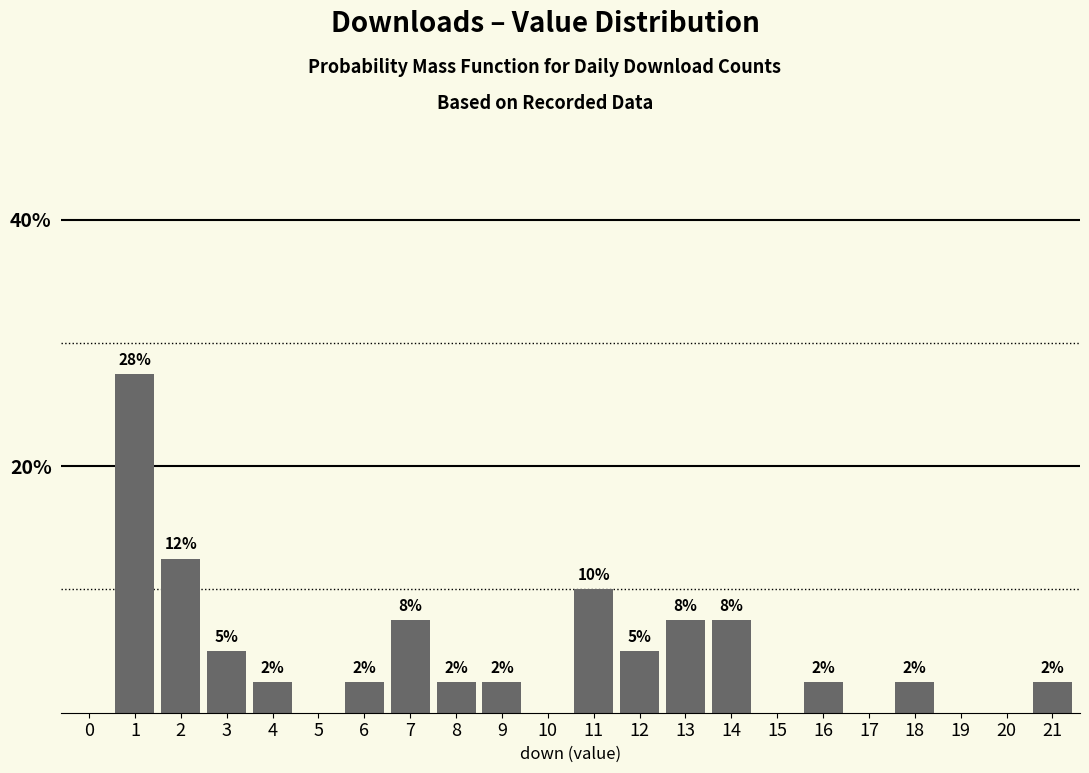

Reading left to right, what are all the values shown in this chart?

0.0	27.5	12.5	5.0	2.5	0.0	2.5	7.5	2.5	2.5	0.0	10.0	5.0	7.5	7.5	0.0	2.5	0.0	2.5	0.0	0.0	2.5